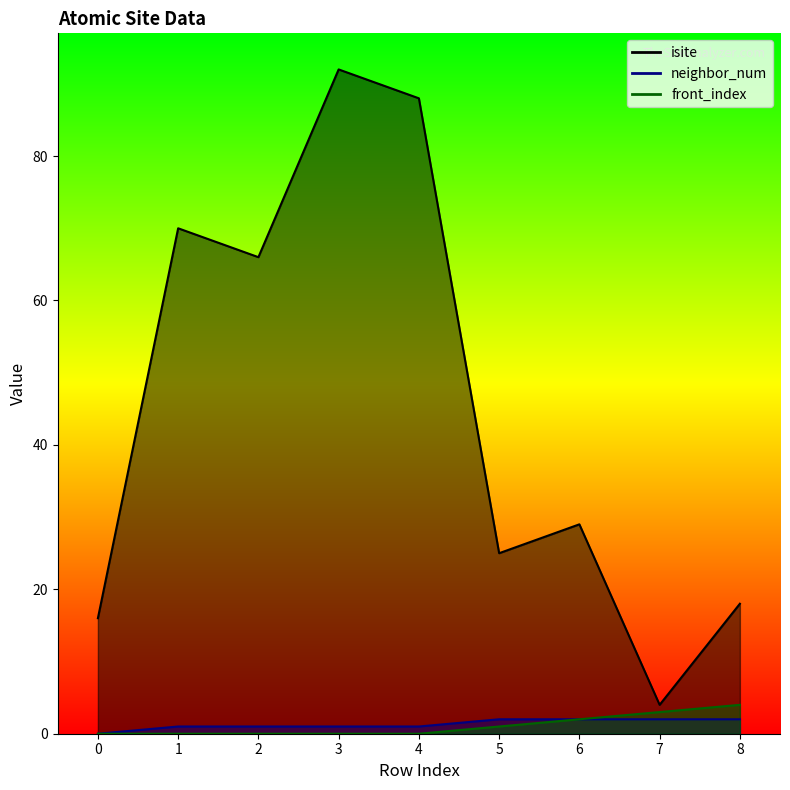

What is the average value of the isite series?

45